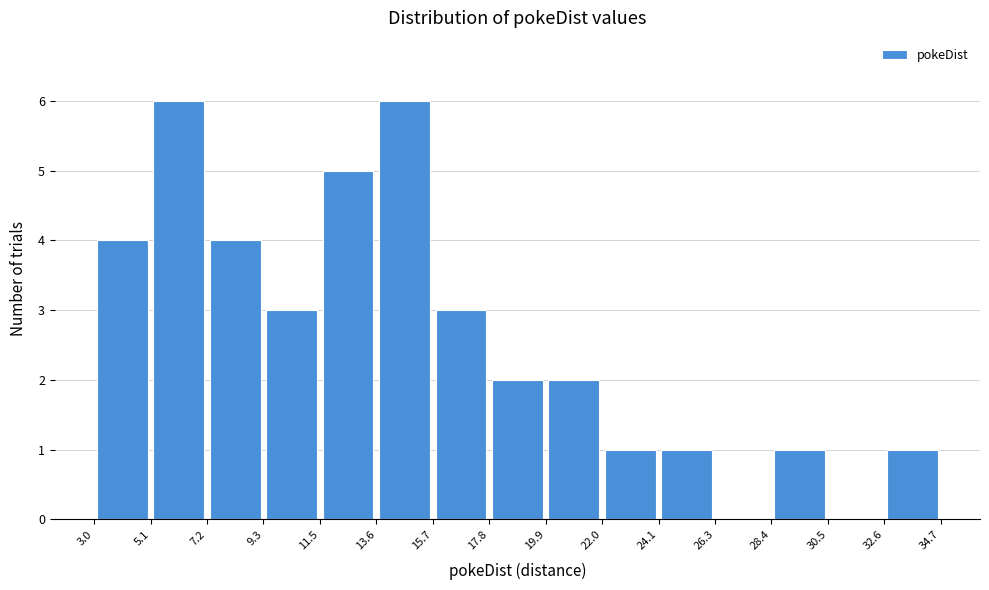

Reading left to right, transcribe this chart: for each bar, give the range it covers on the x-axis and its height. The values are not printed on the chart, so give them approximately, as read against the axis.

3.0 to 5.1: 4
5.1 to 7.2: 6
7.2 to 9.3: 4
9.3 to 11.5: 3
11.5 to 13.6: 5
13.6 to 15.7: 6
15.7 to 17.8: 3
17.8 to 19.9: 2
19.9 to 22.0: 2
22.0 to 24.1: 1
24.1 to 26.3: 1
26.3 to 28.4: 0
28.4 to 30.5: 1
30.5 to 32.6: 0
32.6 to 34.7: 1